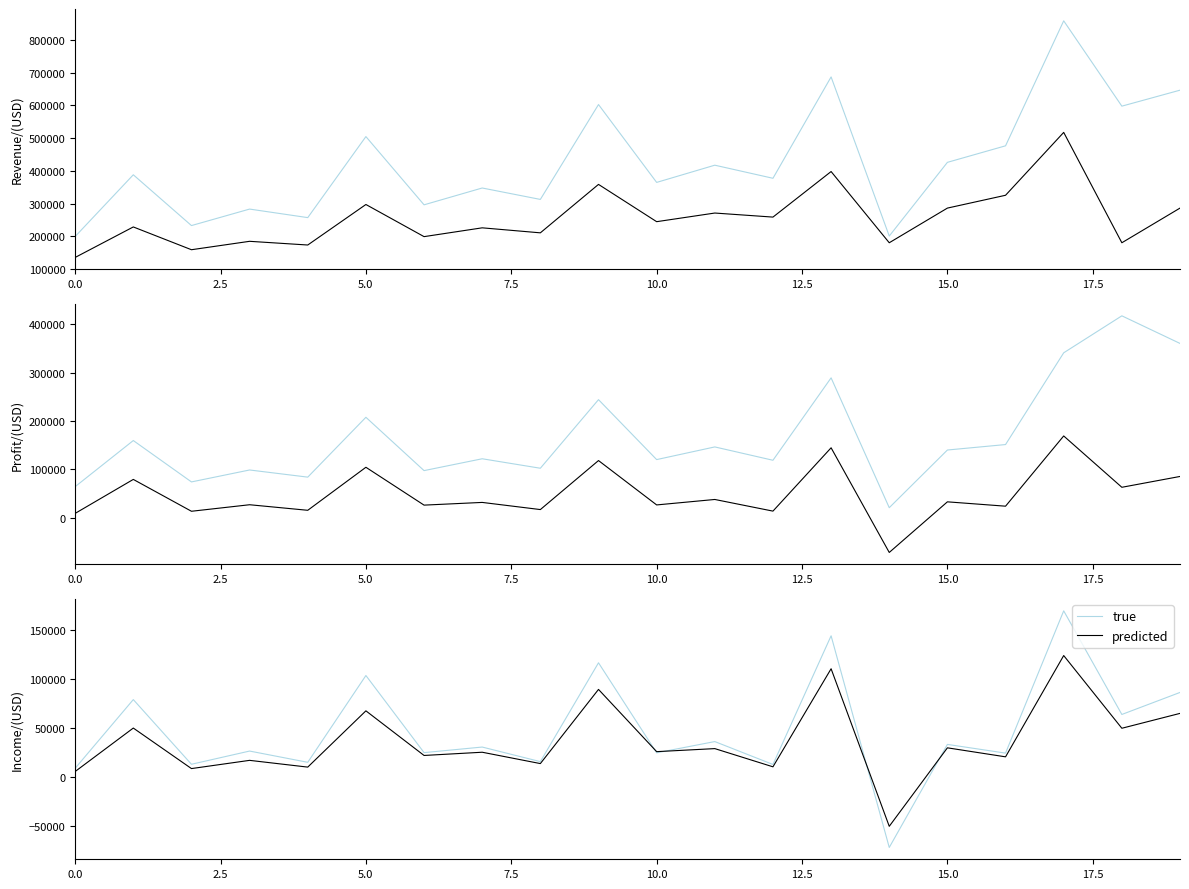

What is the approximate value of predicted at 5.0, to the nearest 50?

67400